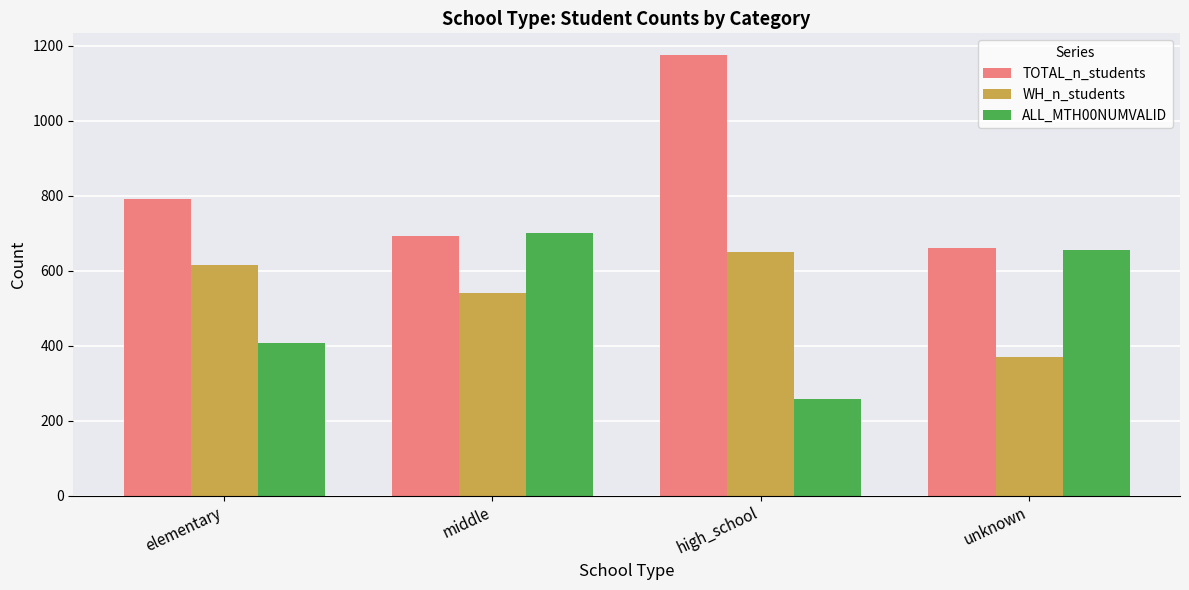

Reading left to right, transcribe all the data shown in this chart.

TOTAL_n_students: 792	694	1175	661
WH_n_students: 616	540	650	370
ALL_MTH00NUMVALID: 408	700	258	656